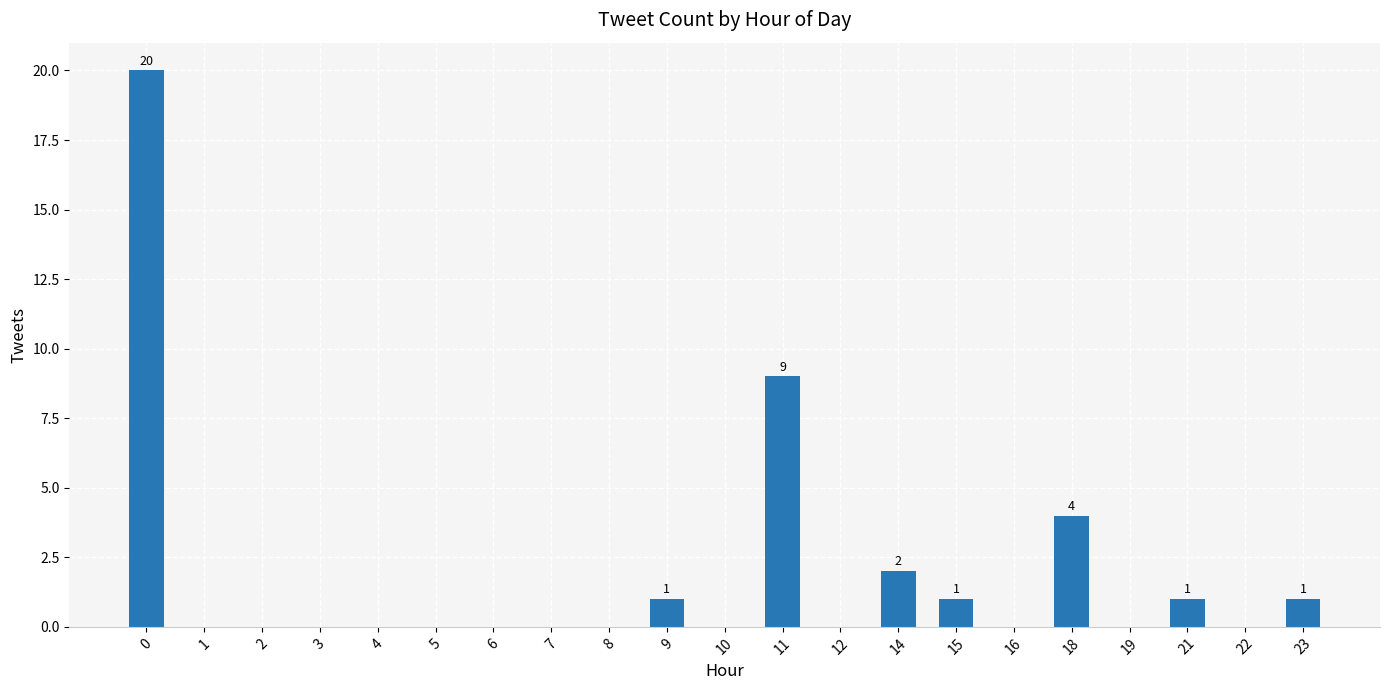

What is the difference between the values at 19 and 9?

1